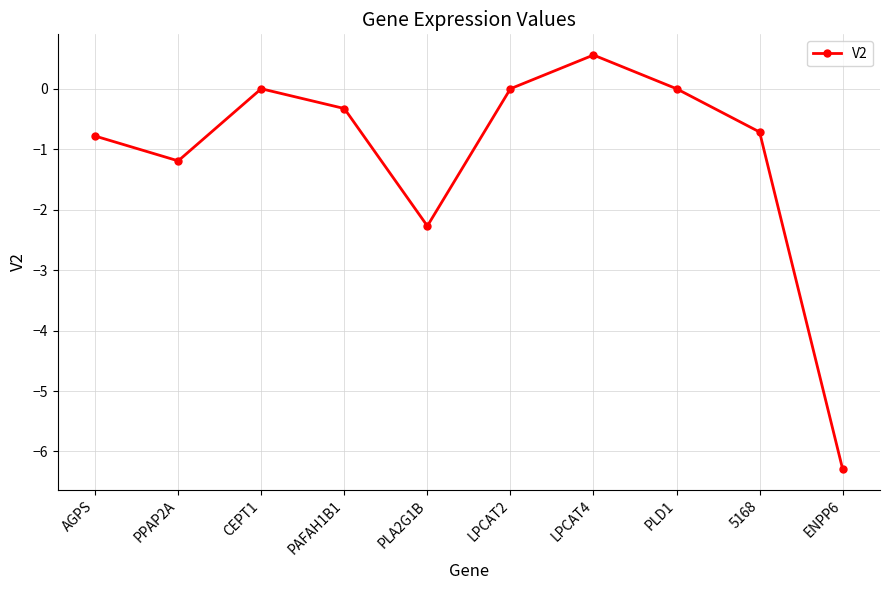

Is it true that the value at LPCAT2 is 4.7?

False